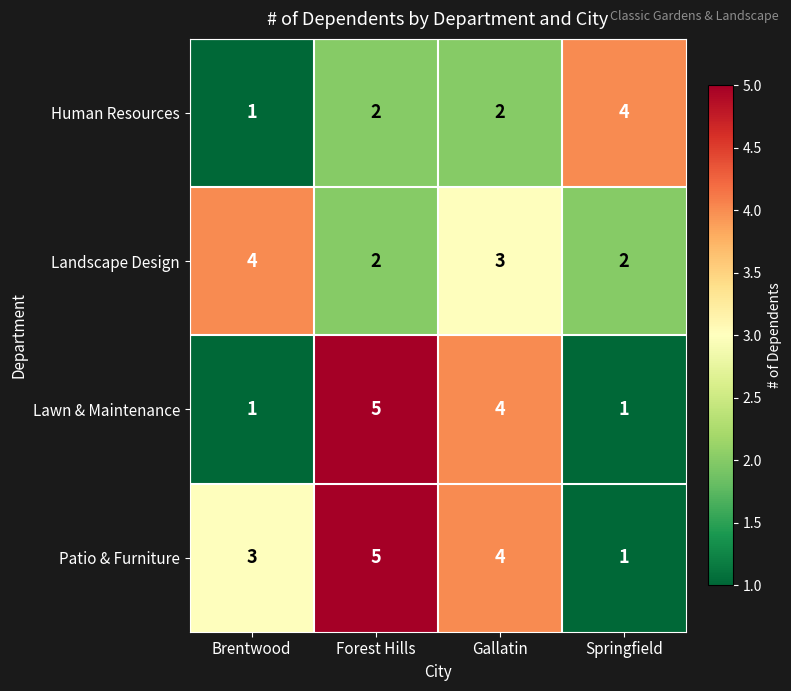

Where does the Patio & Furniture series first go above 4?

Forest Hills